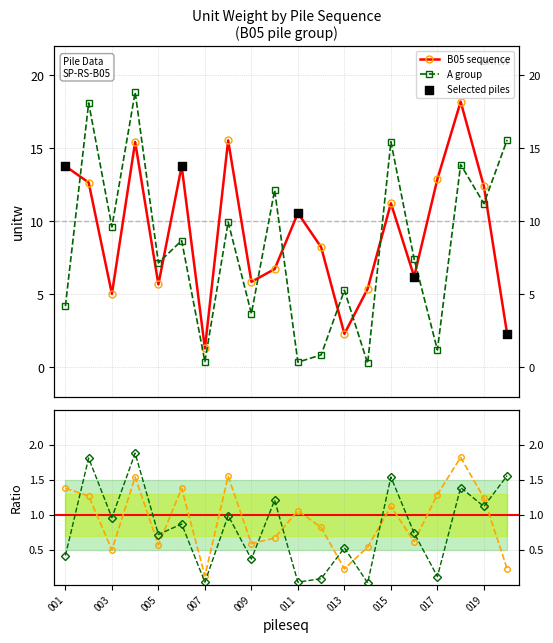

Is the value of B05 at 003 greater than the value of A_group at 001?

Yes